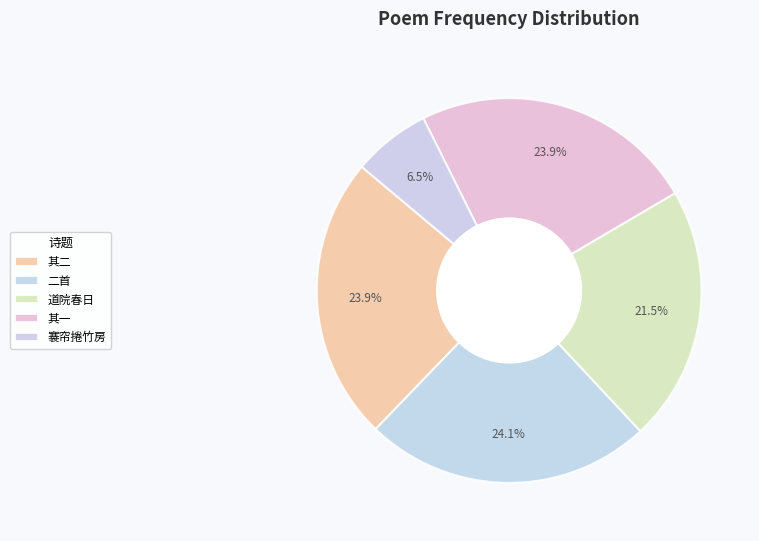

Which slice is the largest?

寓长春道院春雨即事呈郑尊师二首